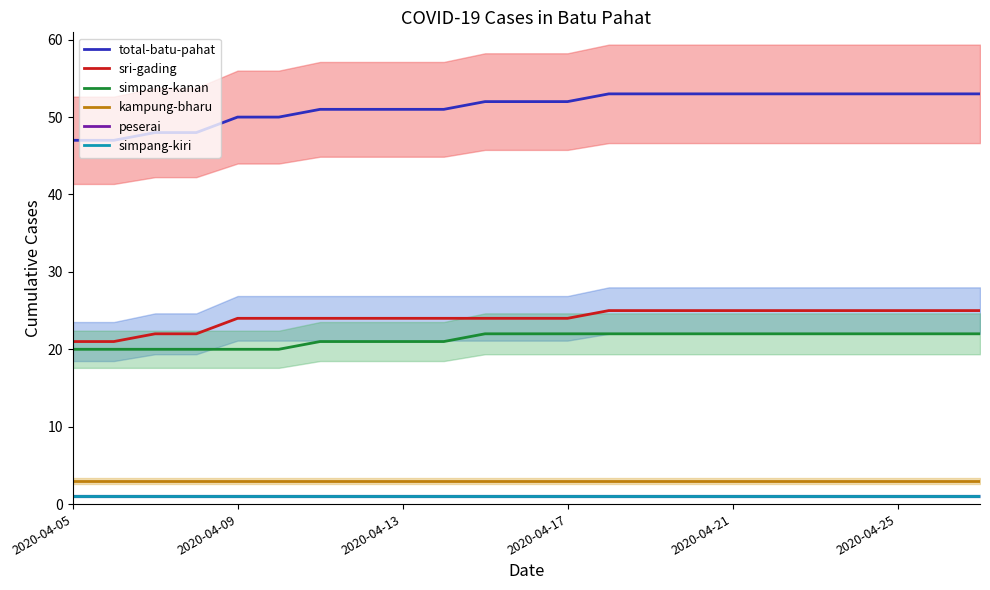

How many lines are shown in the chart?

6